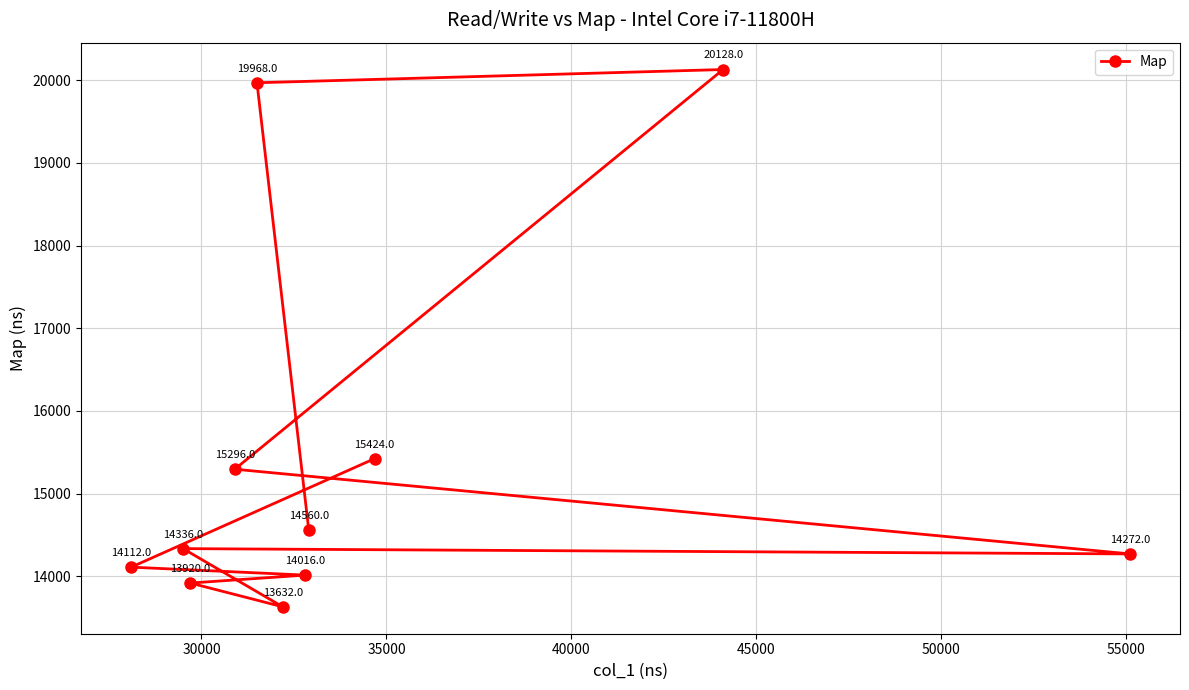

What is the average value?

15424